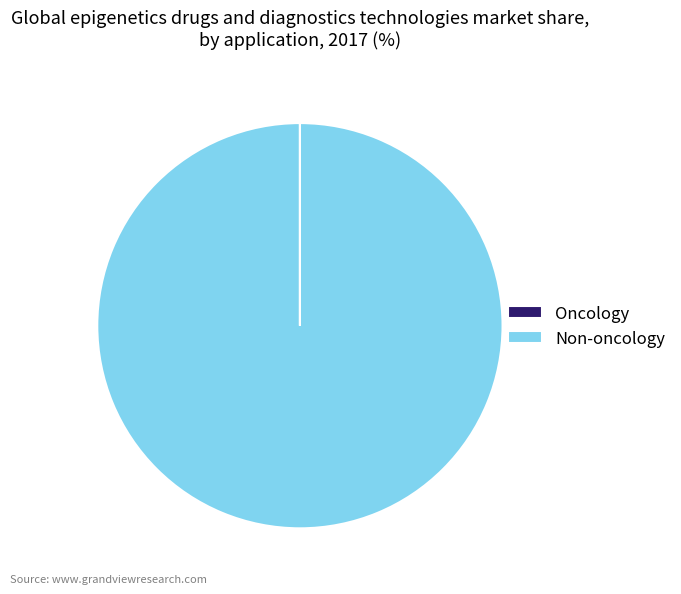

What is the largest slice in the pie chart?

Non-oncology